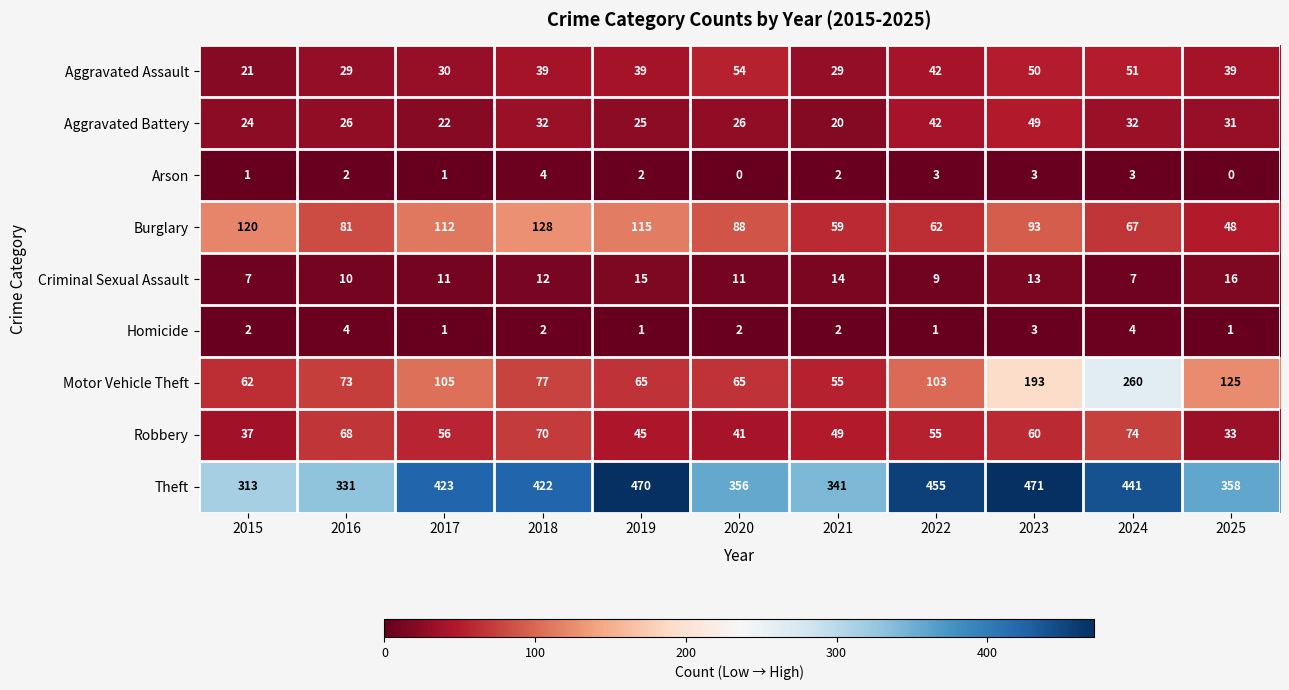

At 2020, list the series in order from largest to smallest.

Theft, Burglary, Motor Vehicle Theft, Aggravated Assault, Robbery, Aggravated Battery, Criminal Sexual Assault, Homicide, Arson